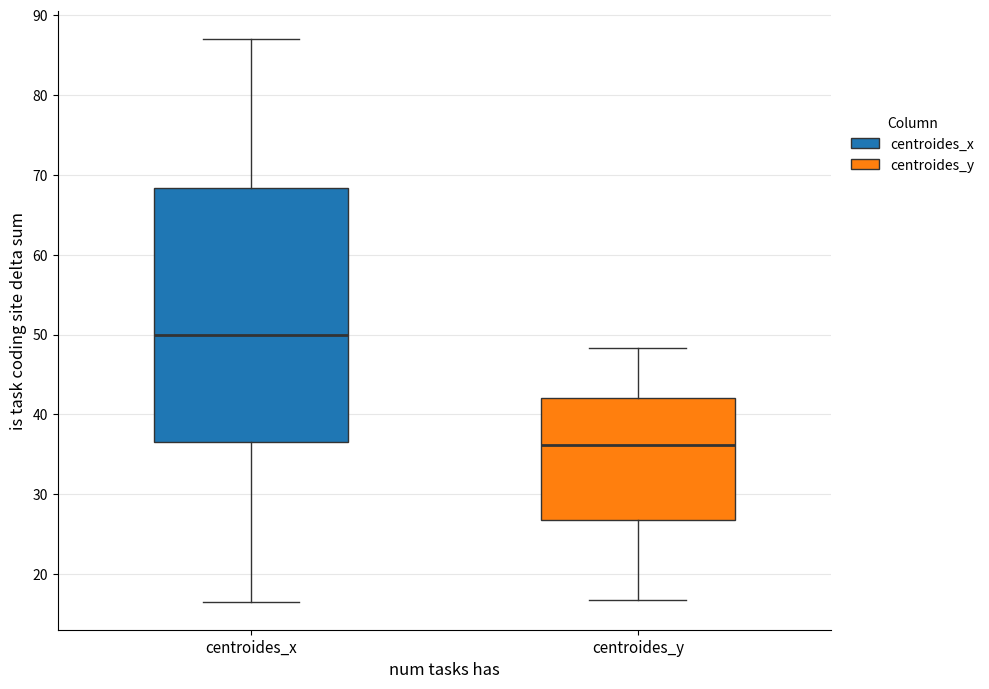

Which box is the tallest, from its lower edge to its upper edge?

centroides_x